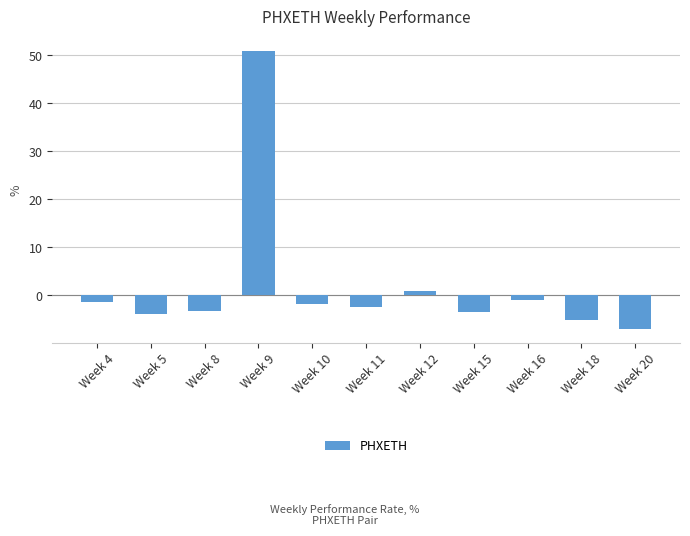

How many bars are there in total?

11